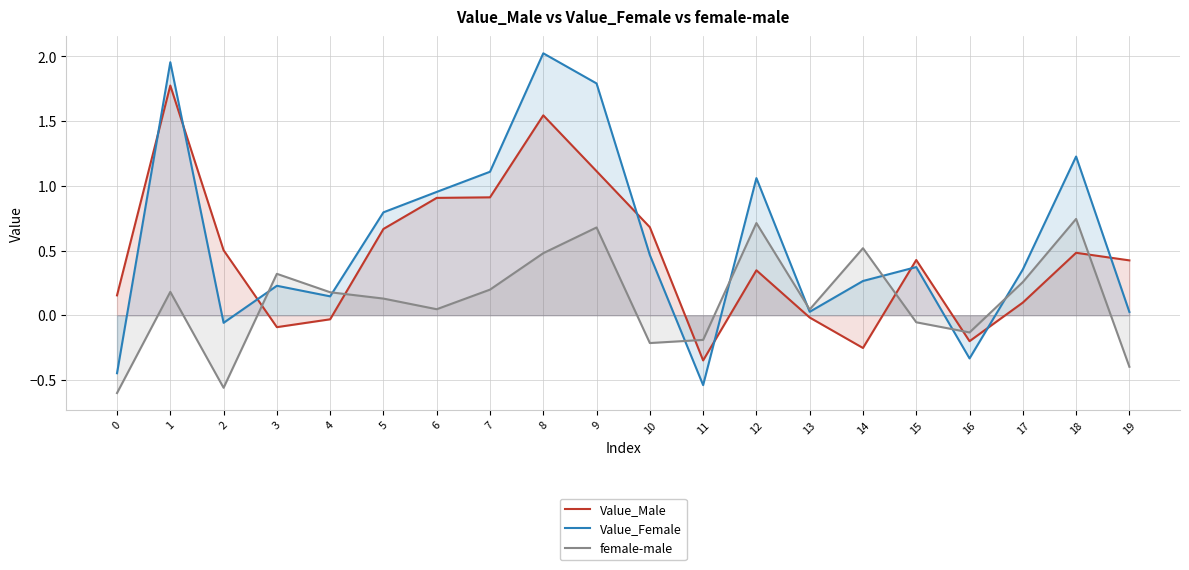

At which category is the sum across all series the highest?

8